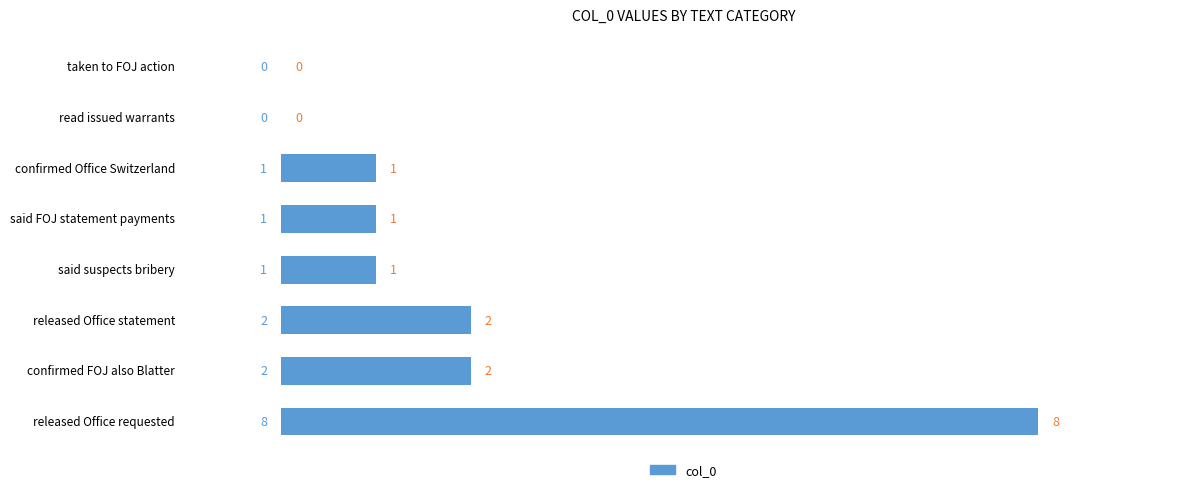

Are the bars grouped side by side (vs. stacked)?

No